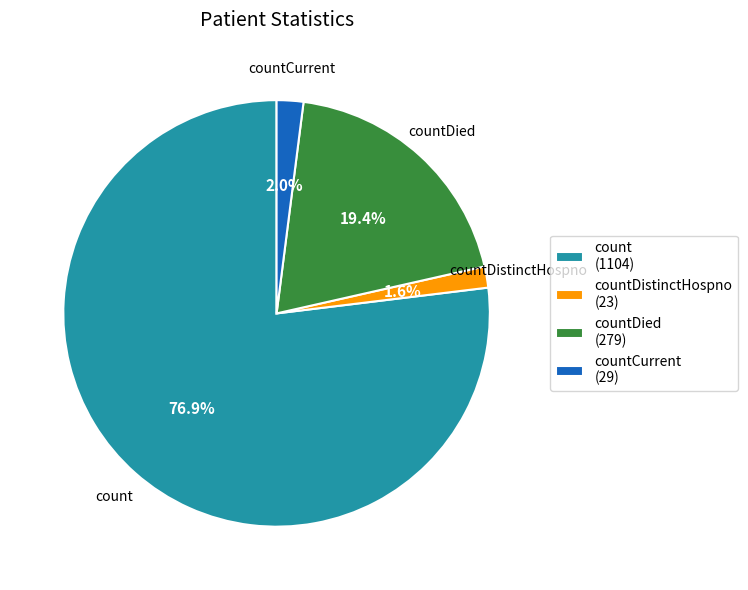

Which slice is the largest?

count